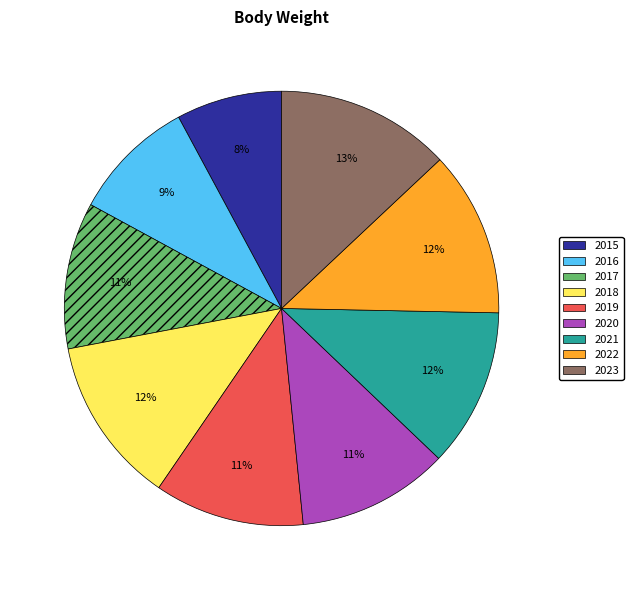

What is the largest slice in the pie chart?

2023